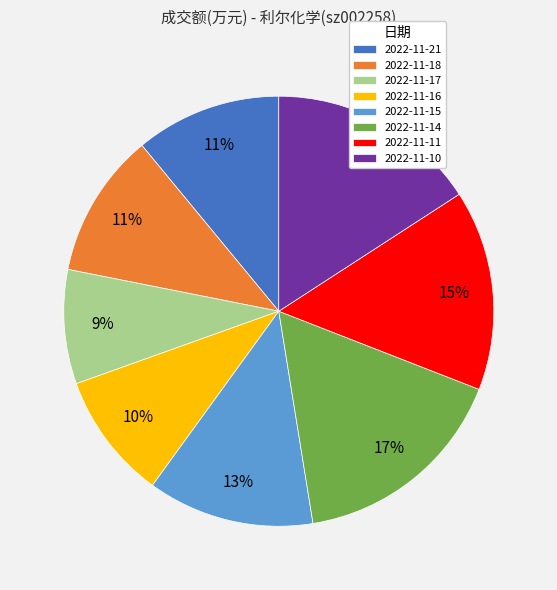

Is it true that 2022-11-21 is 11% of the pie?

True